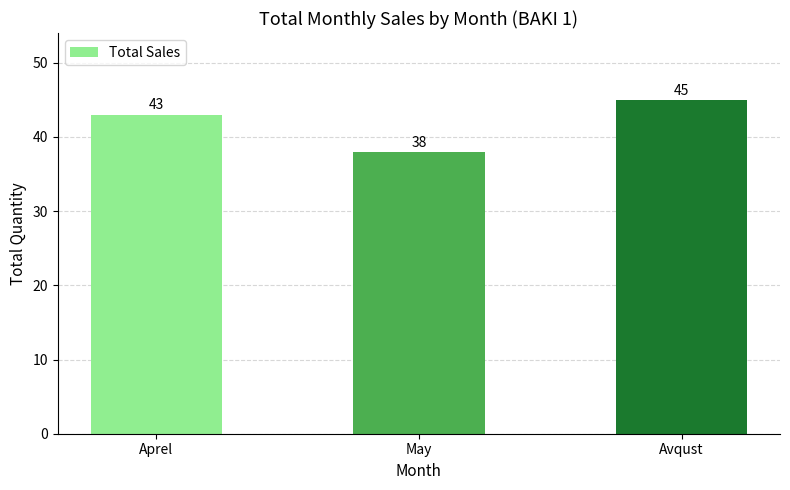

What is the change in value from Aprel to Avqust?

+2